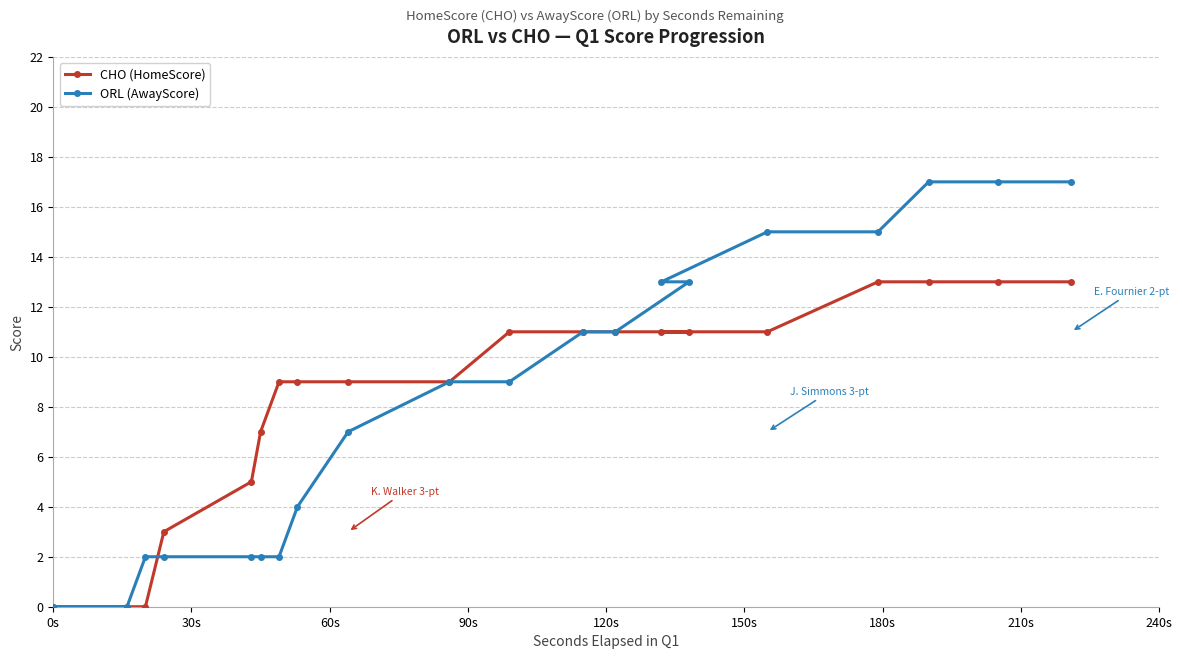

What is the value of the CHO (HomeScore) point at the 10th from the left?

9